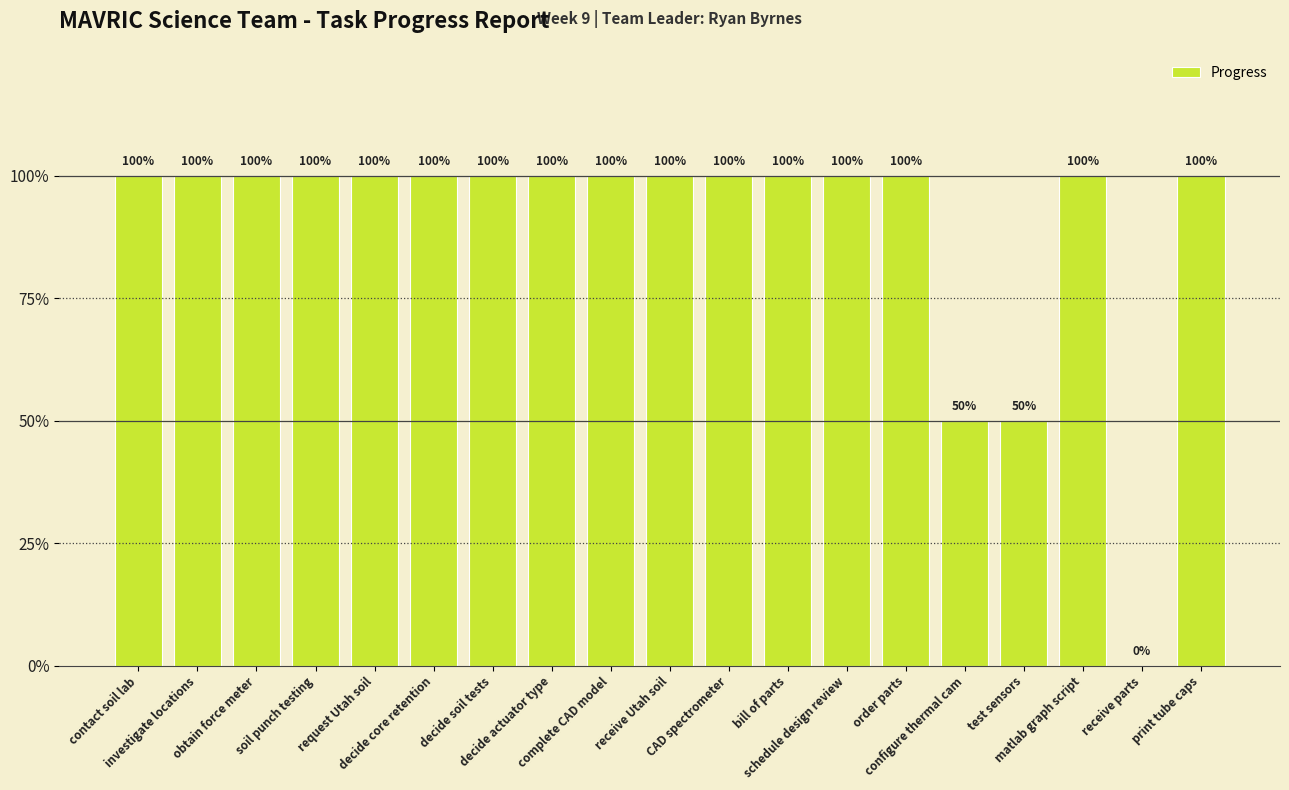

Does the chart contain stacked bars?

No